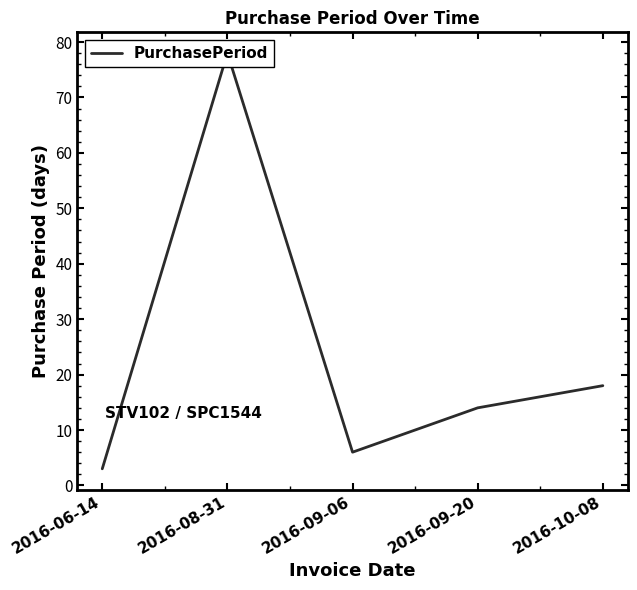

Which label corresponds to the smallest value in the chart?

2016-06-14